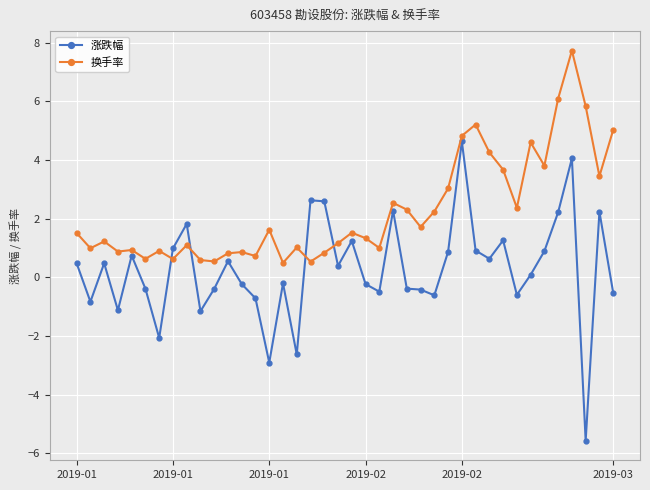

Which series has the largest total across all categories?

换手率